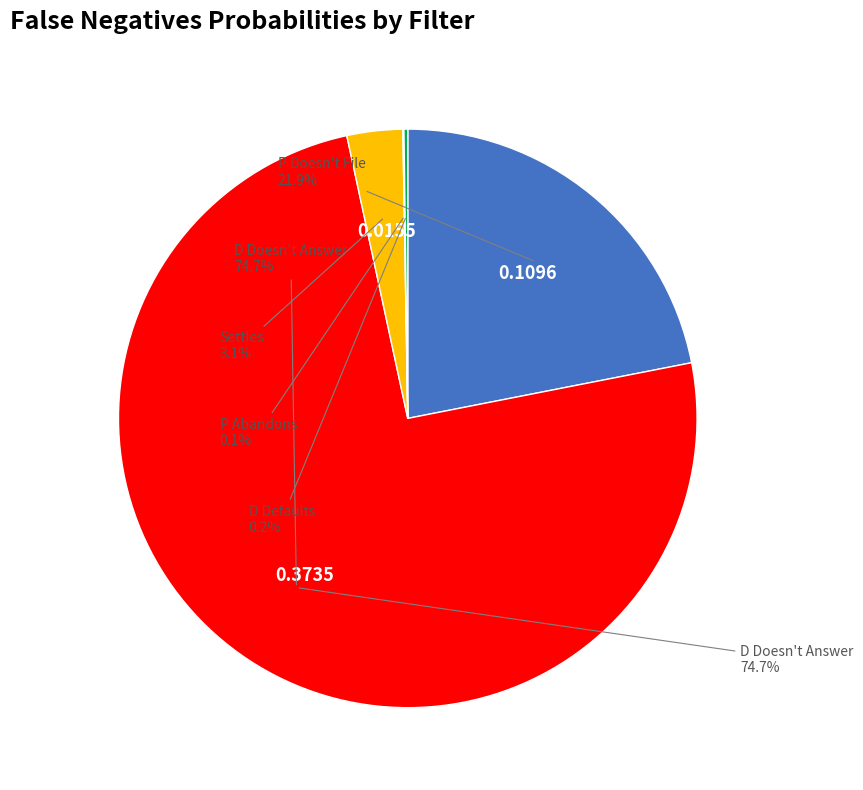

Which category has the smallest portion of the pie?

P Abandons